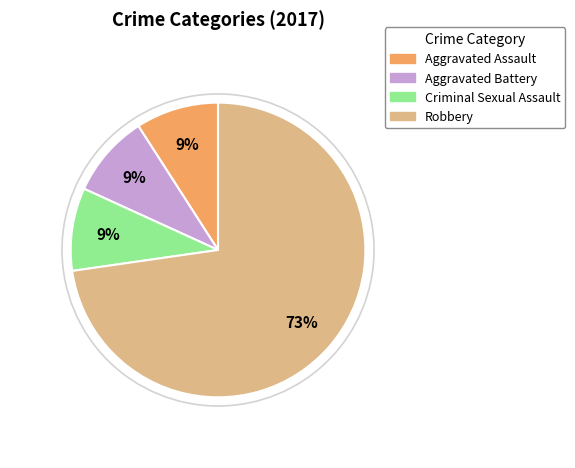

Is there a majority slice in this chart?

Yes